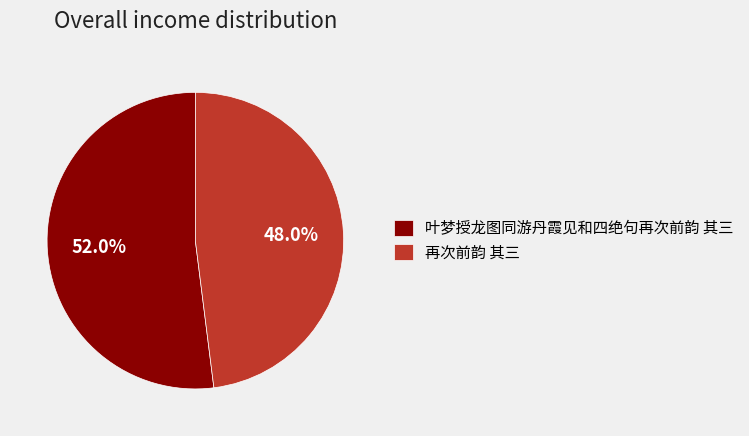

Which slice is the smallest?

再次前韵 其三